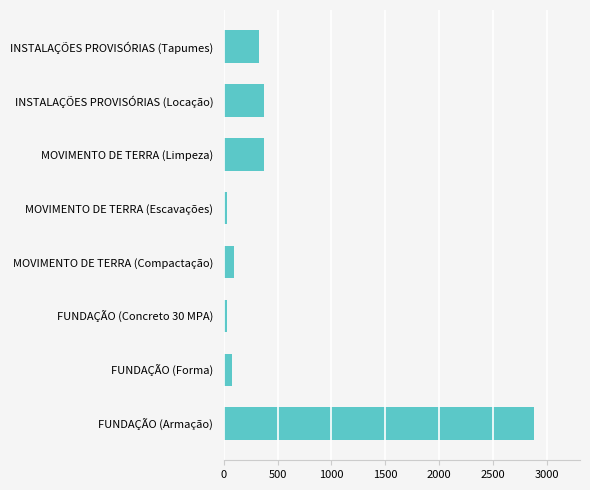

How many bars are there in total?

8